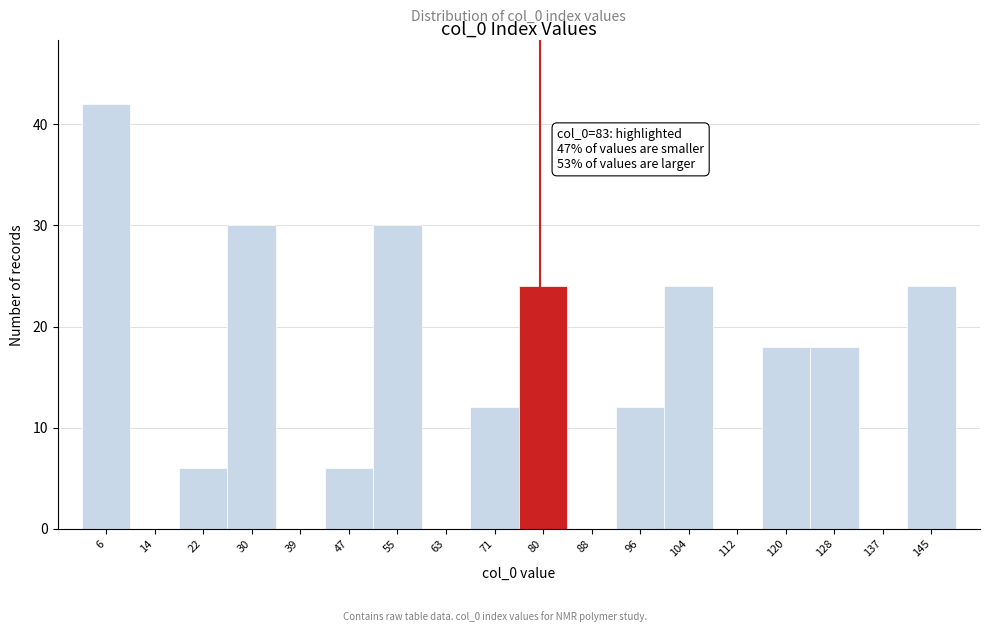

Reading left to right, transcribe all the data shown in this chart.

6=42	14=0	22=6	30=30	39=0	47=6	55=30	63=0	71=12	80=24	88=0	96=12	104=24	112=0	120=18	128=18	137=0	145=24